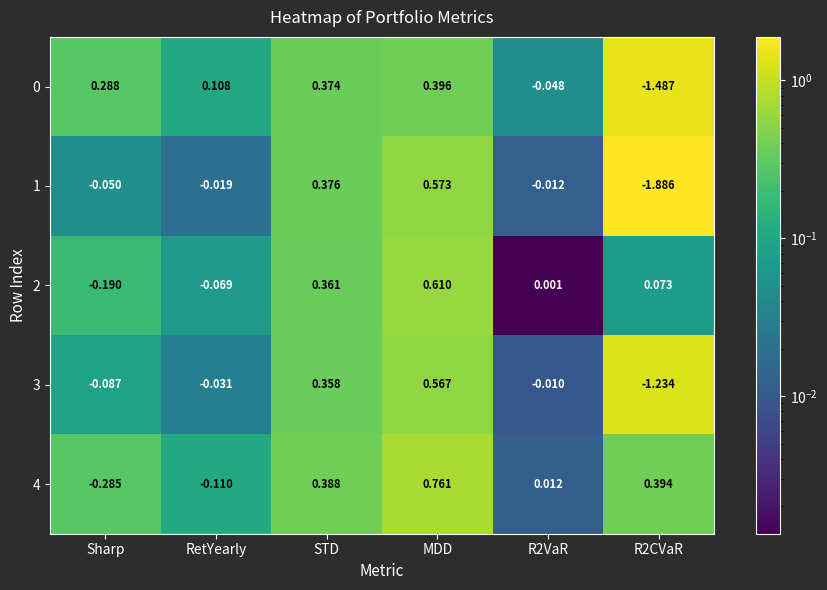

Is the value of 3 at Sharp greater than the value of 0 at Sharp?

No